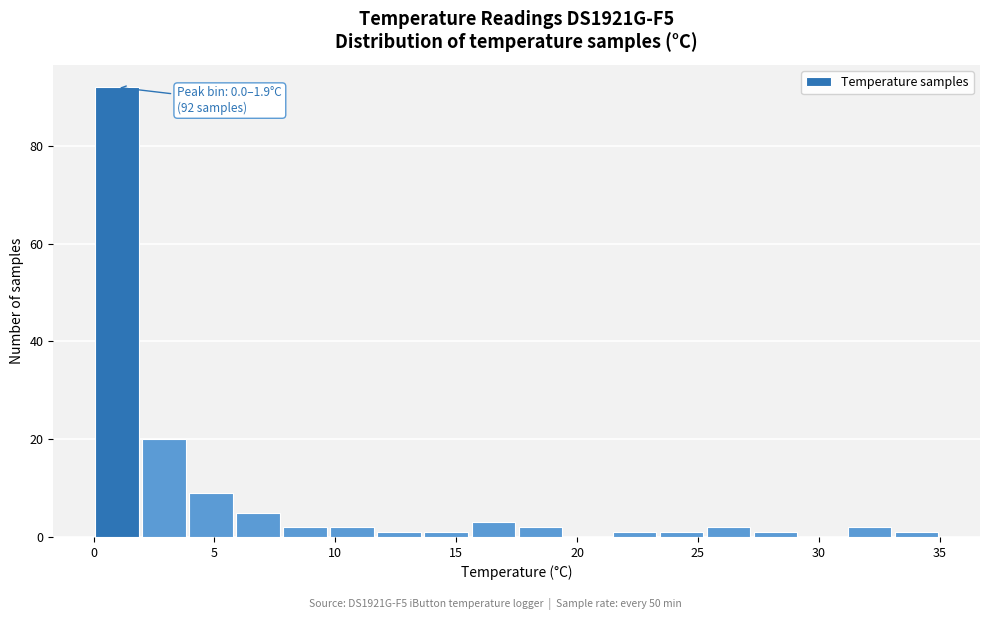

Around what value on the x-axis is the tallest bar? Give the approximate position of its centre, as read against the axis.

1.0